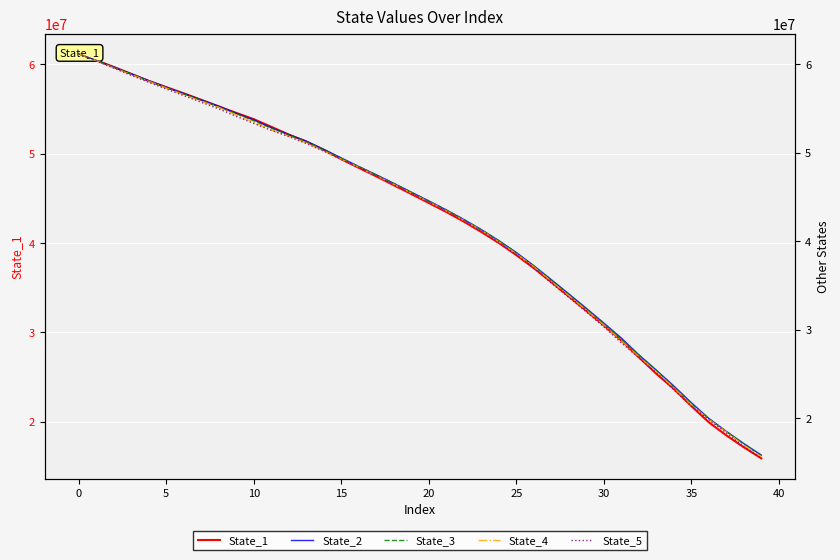

What are all the series names shown in the legend?

State_1, State_2, State_3, State_4, State_5